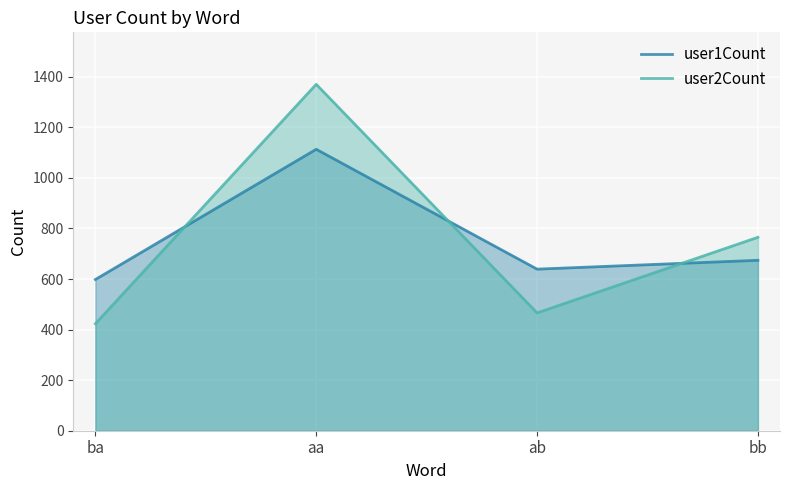

Which series has the widest spread of values?

user2Count